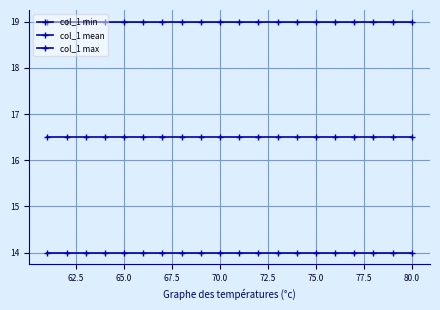

Does the chart have visible grid lines?

Yes